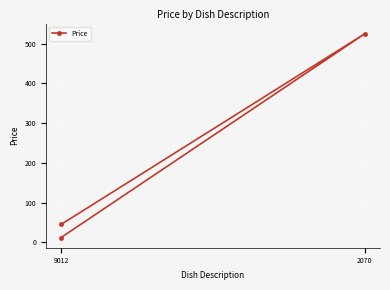

What is the difference between the values at 9012 and 2070?

480